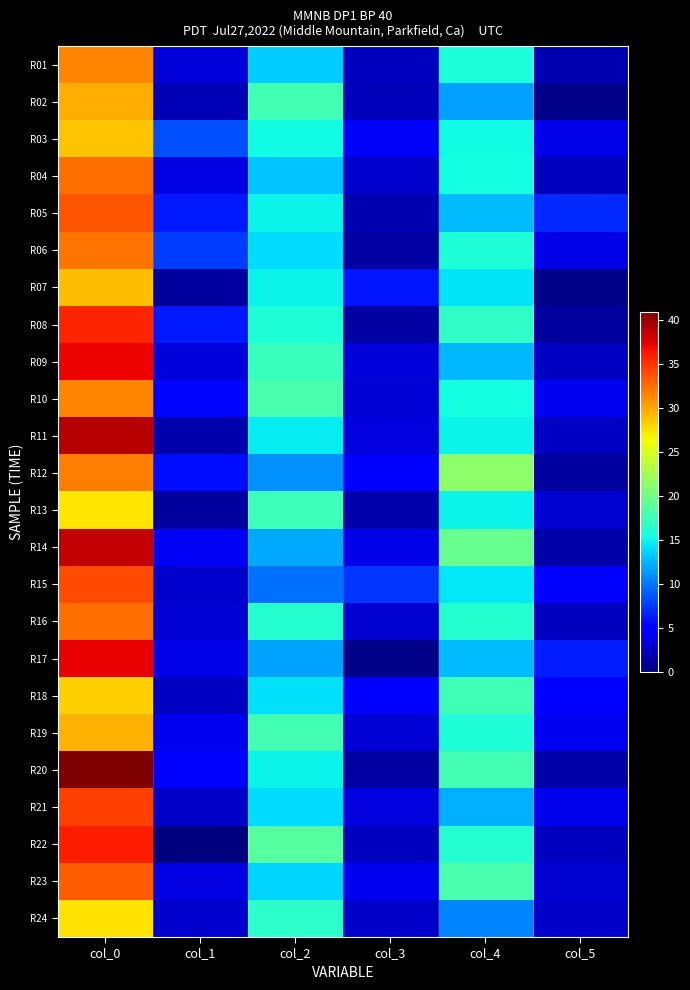

How many series are shown in this chart?

24